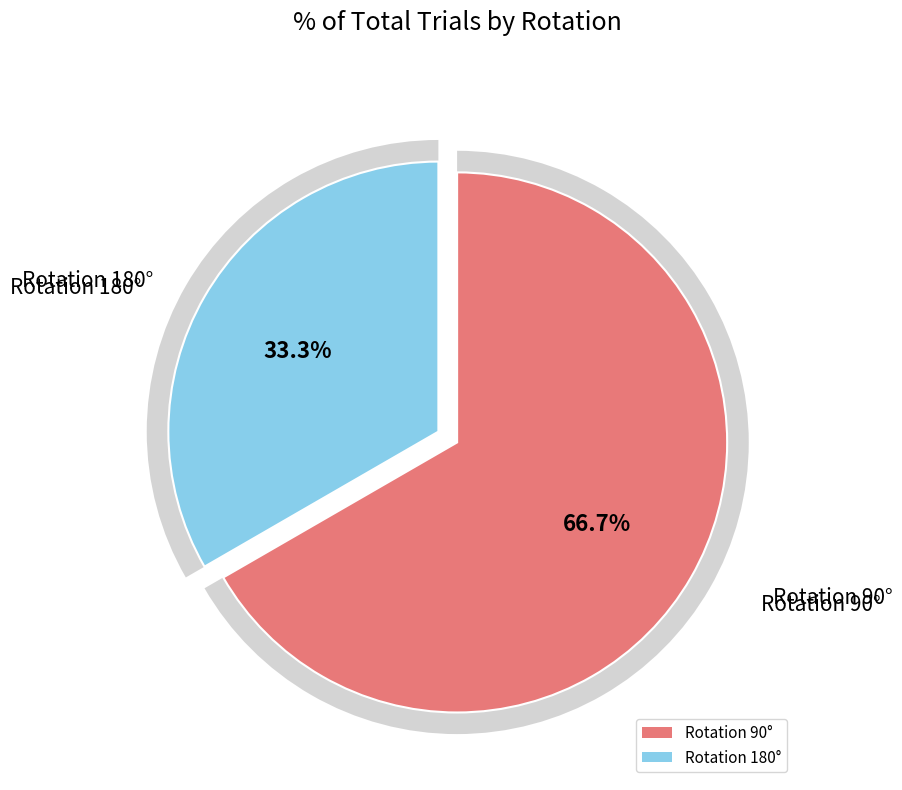

To the nearest percent, what percentage of the pie is 180?

33%